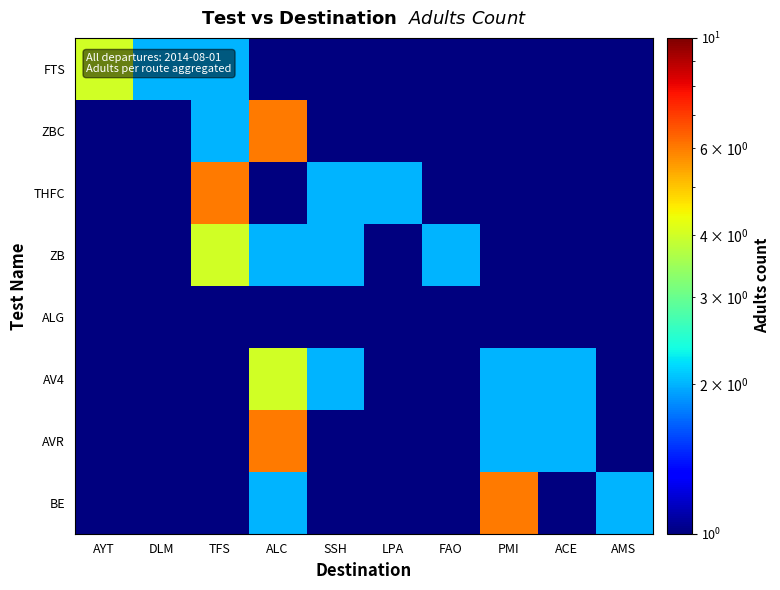

Reading left to right, list all the values displayed in this chart.

FTS: AYT=4.0	DLM=2.0	TFS=2.0	ALC=0.5	SSH=0.5	LPA=0.5	FAO=0.5	PMI=0.5	ACE=0.5	AMS=0.5
ZBC: AYT=0.5	DLM=0.5	TFS=2.0	ALC=6.0	SSH=0.5	LPA=0.5	FAO=0.5	PMI=0.5	ACE=0.5	AMS=0.5
THFC: AYT=0.5	DLM=0.5	TFS=6.0	ALC=0.5	SSH=2.0	LPA=2.0	FAO=0.5	PMI=0.5	ACE=0.5	AMS=0.5
ZB: AYT=0.5	DLM=0.5	TFS=4.0	ALC=2.0	SSH=2.0	LPA=0.5	FAO=2.0	PMI=0.5	ACE=0.5	AMS=0.5
ALG: AYT=0.5	DLM=0.5	TFS=0.5	ALC=0.5	SSH=0.5	LPA=0.5	FAO=0.5	PMI=0.5	ACE=0.5	AMS=0.5
AV4: AYT=0.5	DLM=0.5	TFS=0.5	ALC=4.0	SSH=2.0	LPA=0.5	FAO=0.5	PMI=2.0	ACE=2.0	AMS=0.5
AVR: AYT=0.5	DLM=0.5	TFS=0.5	ALC=6.0	SSH=0.5	LPA=0.5	FAO=0.5	PMI=2.0	ACE=2.0	AMS=0.5
BE: AYT=0.5	DLM=0.5	TFS=0.5	ALC=2.0	SSH=0.5	LPA=0.5	FAO=0.5	PMI=6.0	ACE=0.5	AMS=2.0